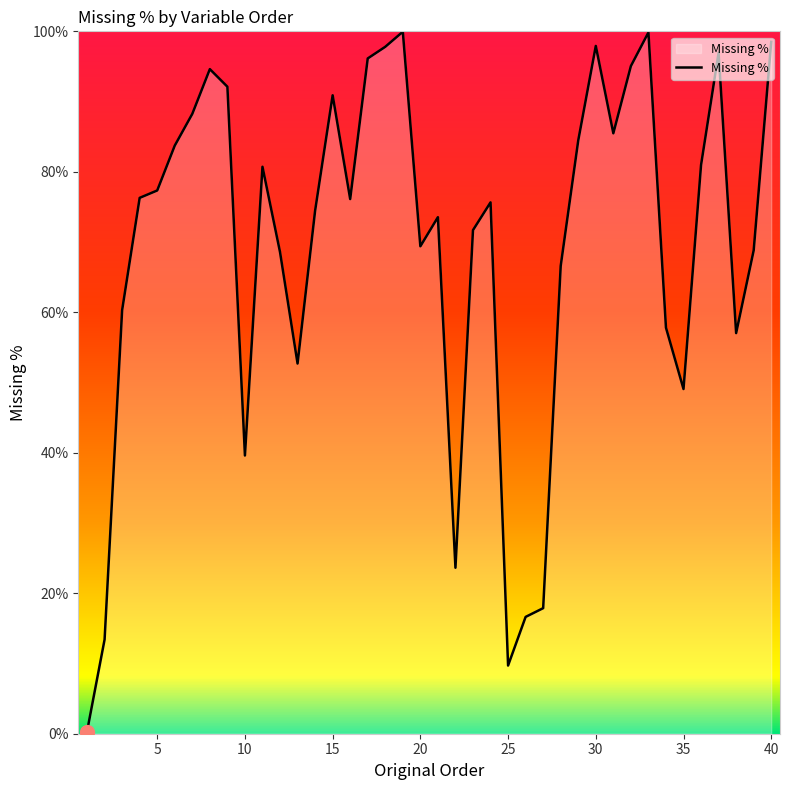

What is the maximum value shown in the chart?

99.9